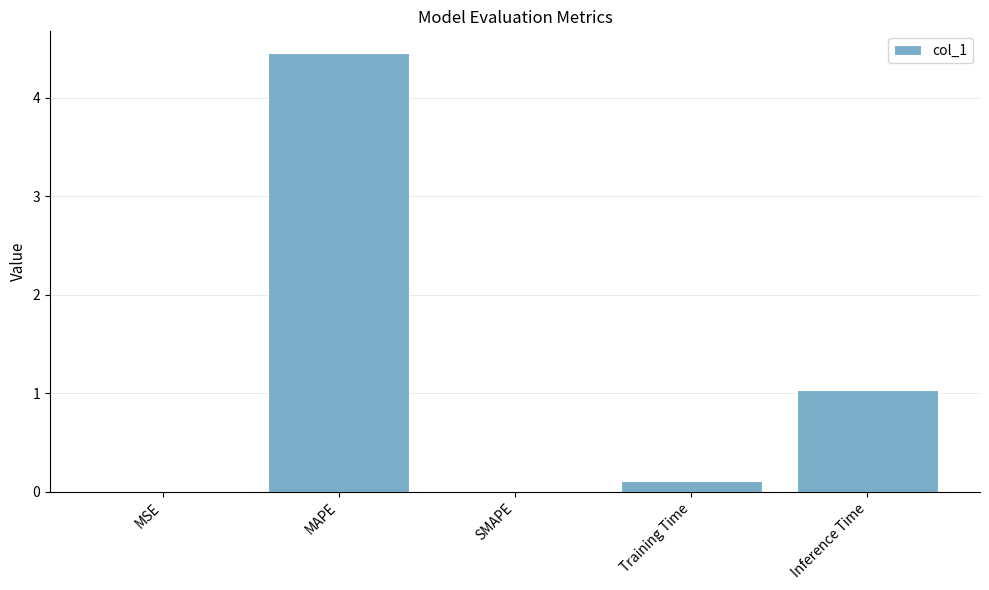

Where is the data nearest to the value 2?

Inference Time